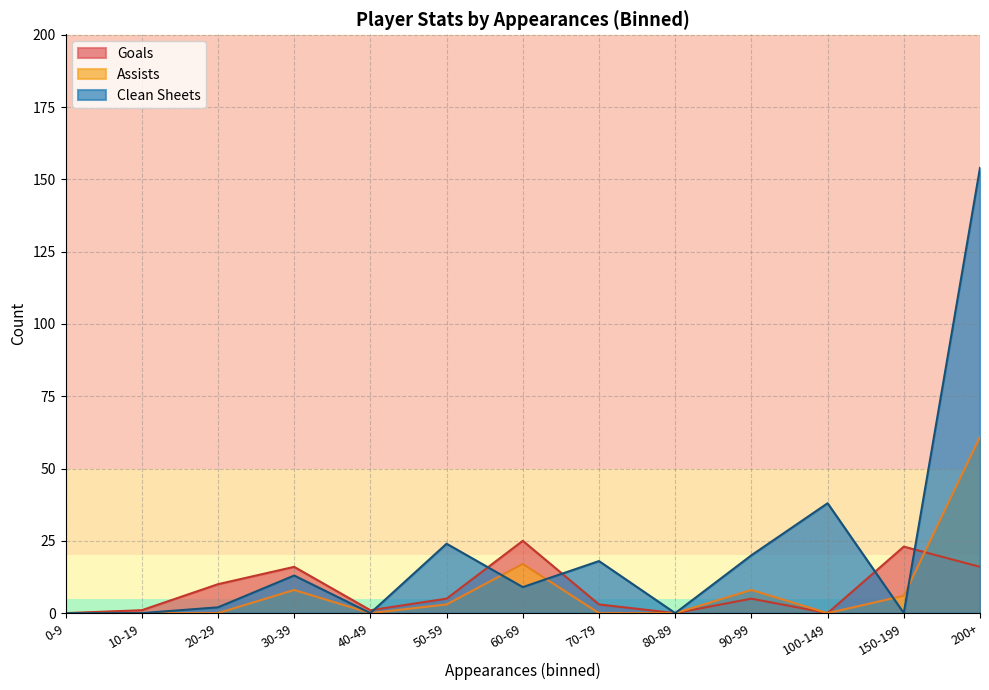

What is the difference between the highest and lowest values at 90-99?

15